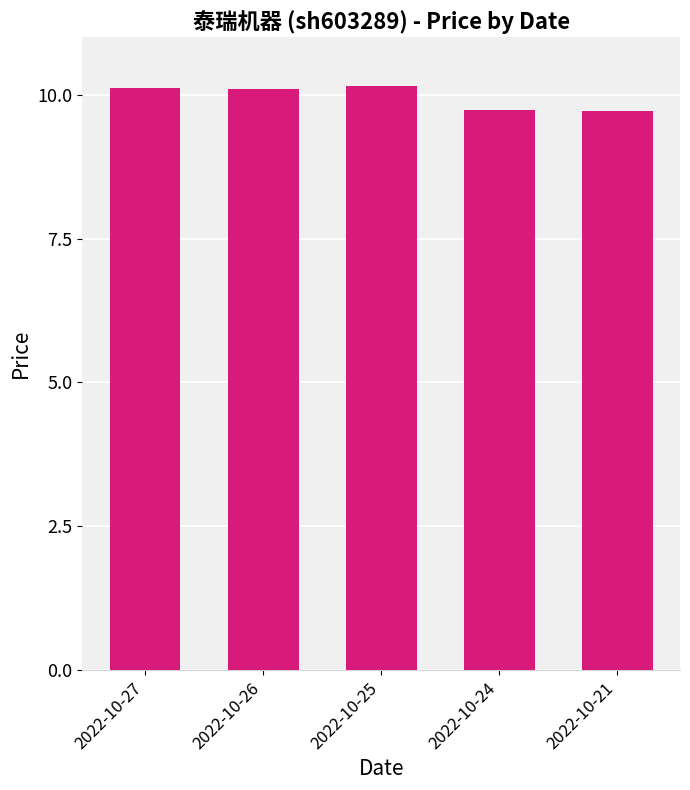

The chart shows a value of 9.7 at 2022-10-24. True or false?

True